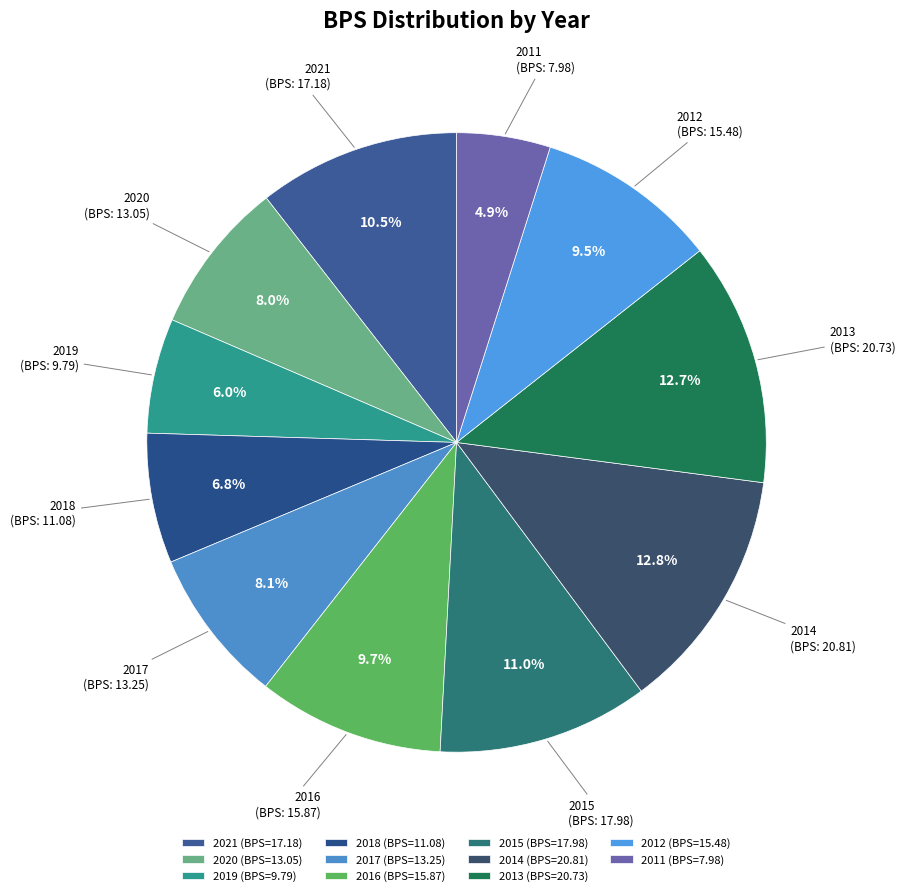

Is it true that 2017 is 1% of the pie?

False